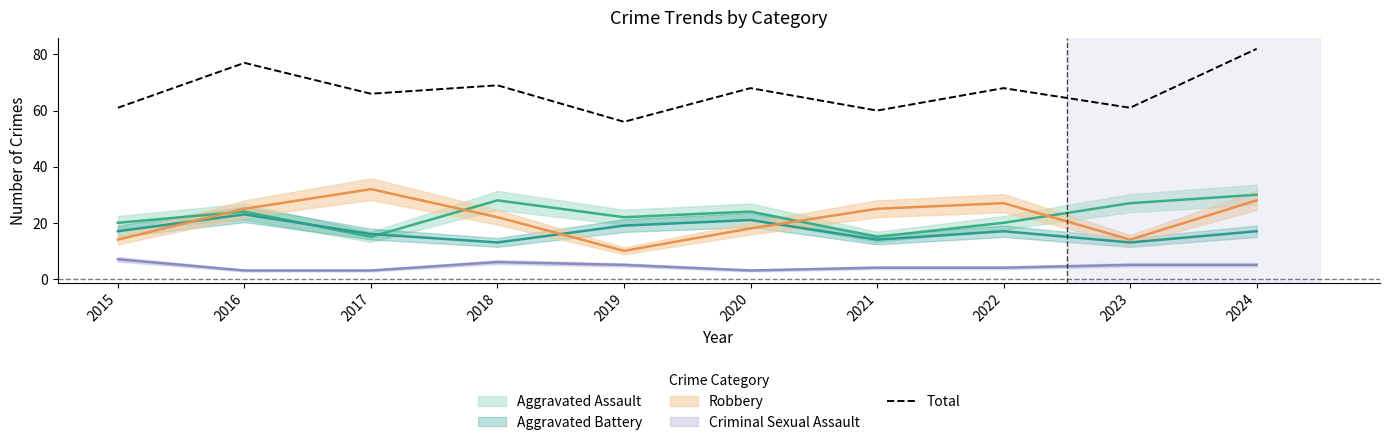

What is the highest value of the Total series?

82